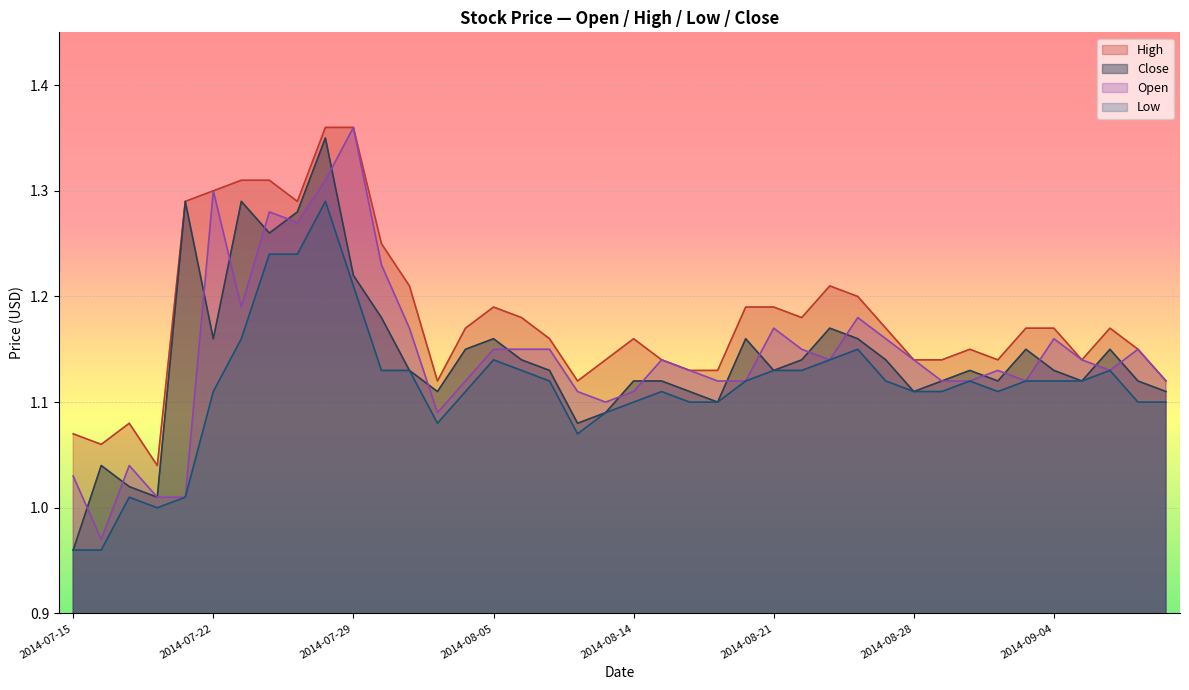

True or false: Low and High cross at least once.

False